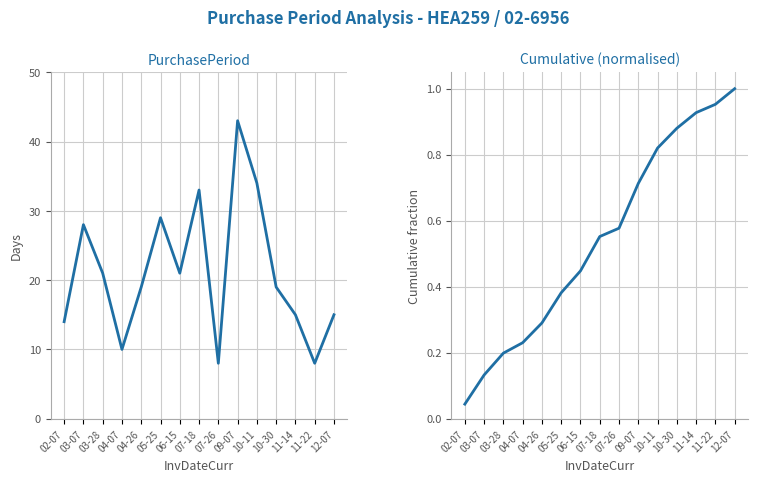

Reading right to left, transcribe all the data shown in this chart.

PurchasePeriod: 15.0	8.0	15.0	19.0	34.0	43.0	8.0	33.0	21.0	29.0	19.0	10.0	21.0	28.0	14.0
CumPurchasePeriod (norm): 1.0	1.0	0.9	0.9	0.8	0.7	0.6	0.6	0.4	0.4	0.3	0.2	0.2	0.1	0.0